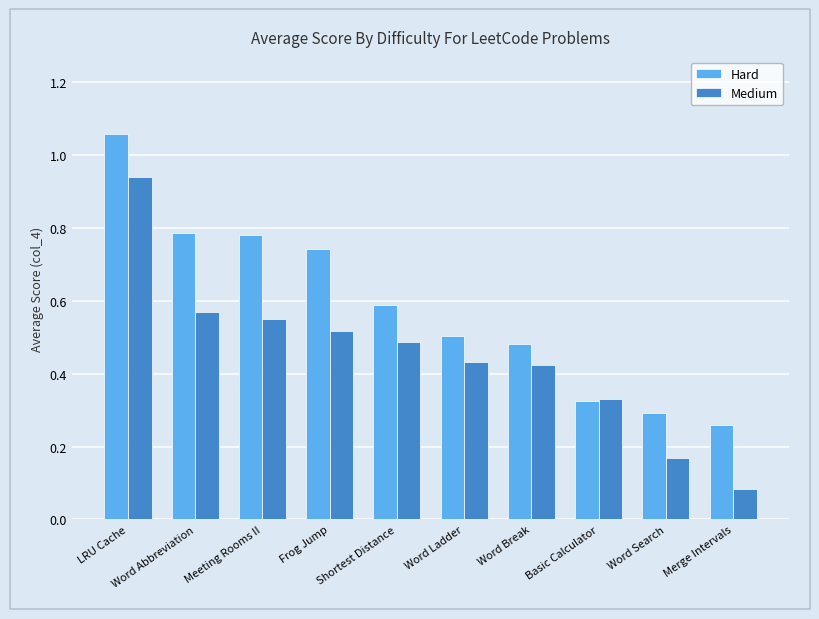

Which series has the widest spread of values?

Medium